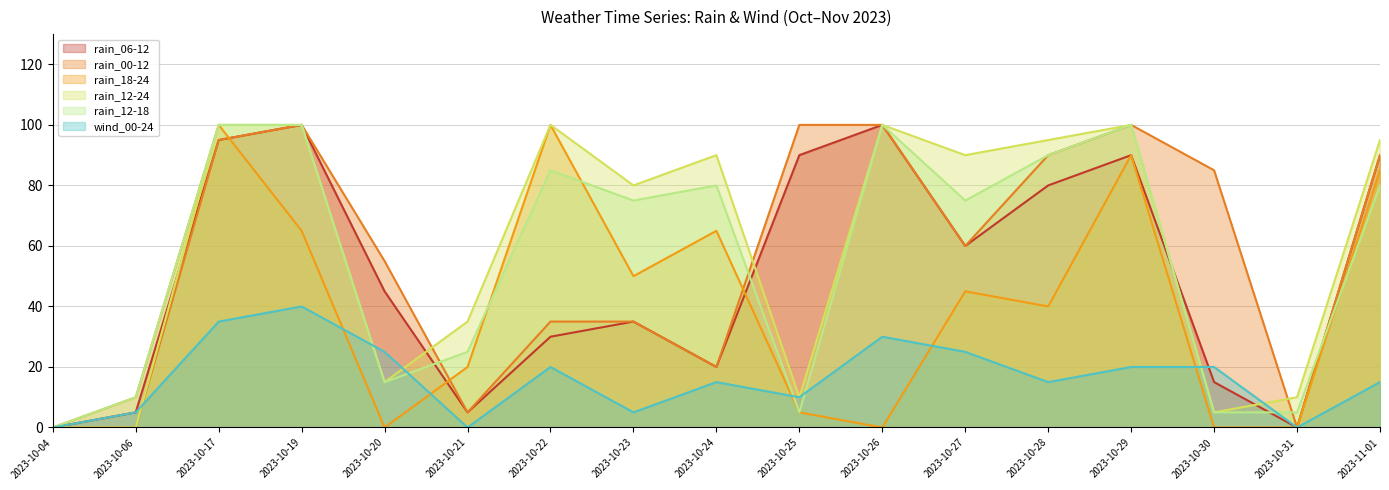

Rank the series at 2023-10-28 from highest to lowest value.

rain_12-24, rain_00-12, rain_12-18, rain_06-12, rain_18-24, wind_00-24